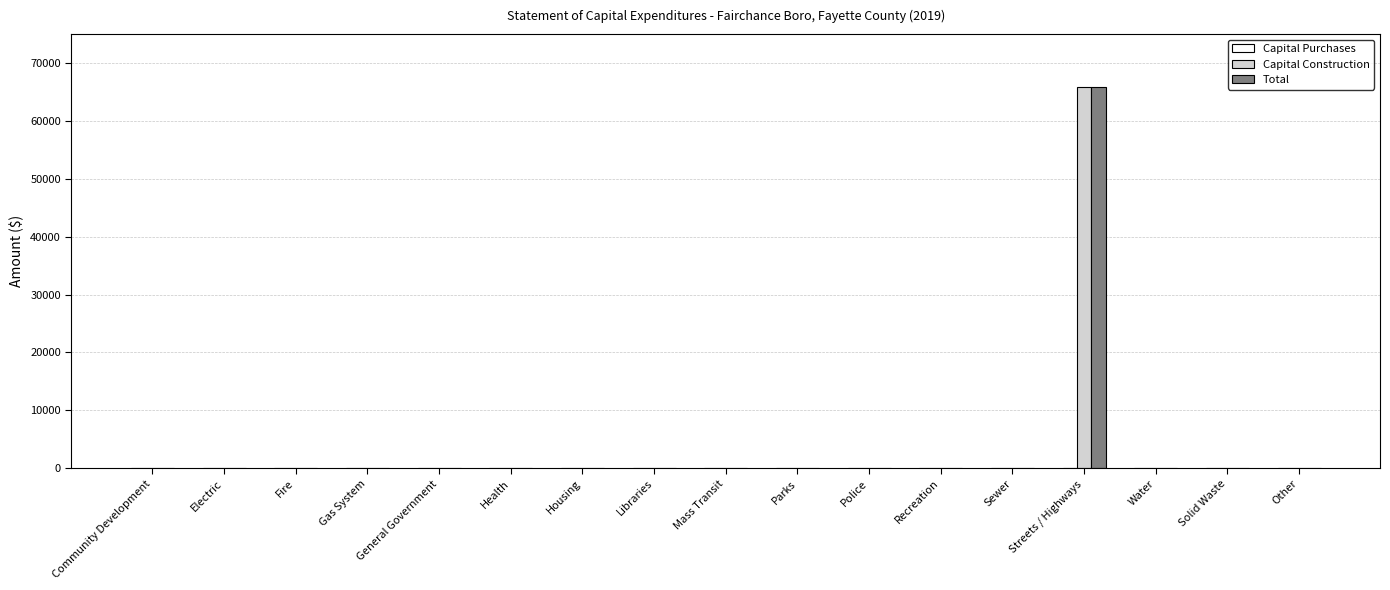

True or false: Capital Construction has a value of -35361 at Health.

False